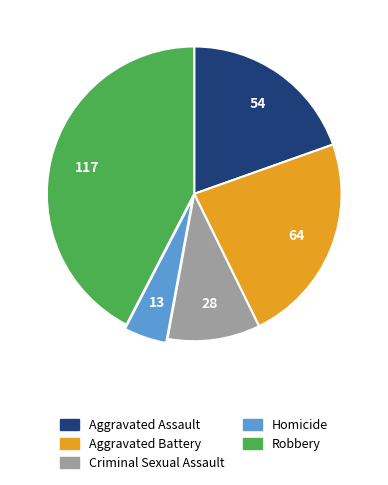

How many segments does this pie chart have?

5